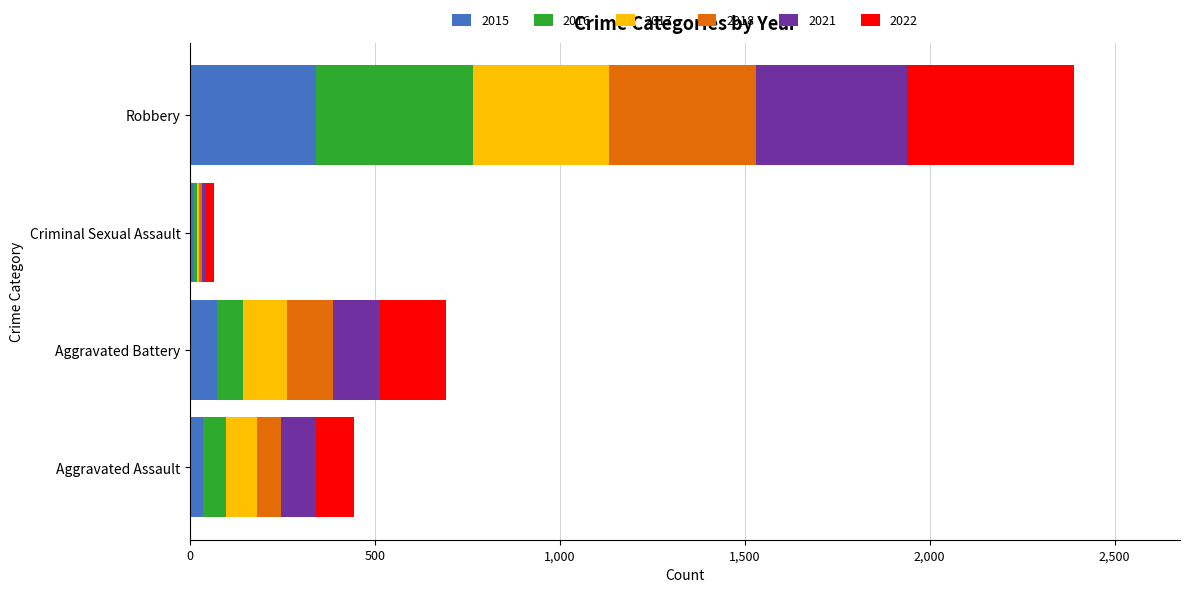

What is the highest value of the 2015 series?

339